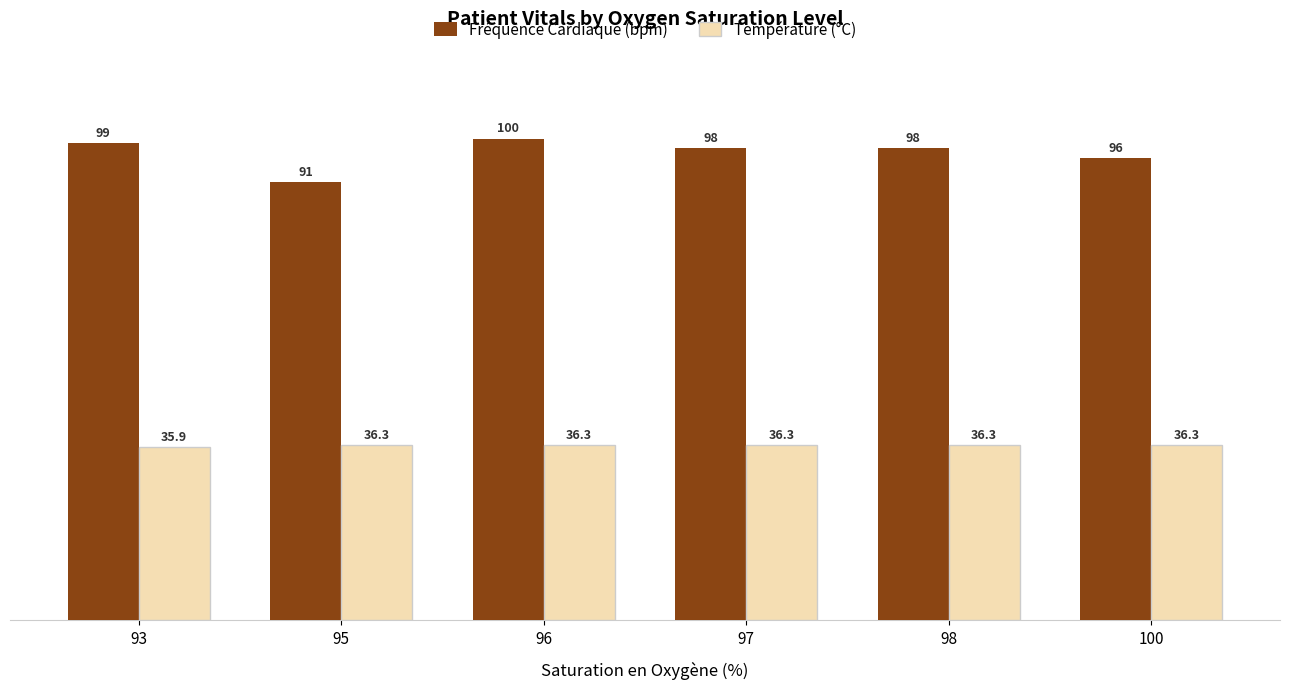

What is the maximum value shown in the chart?

100.0